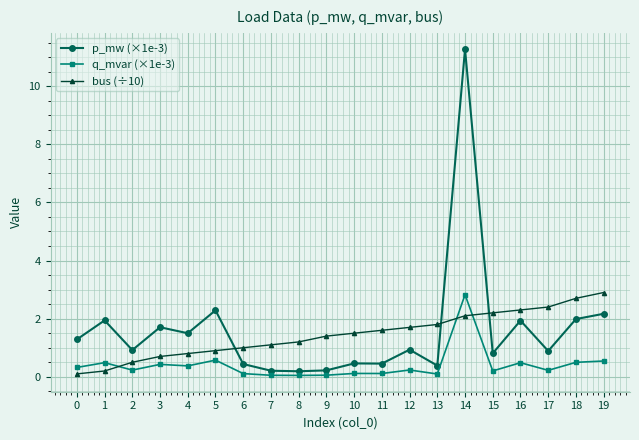

After their last crossing, which series has the higher values: bus (÷10) or q_mvar (×1e-3)?

bus (÷10)